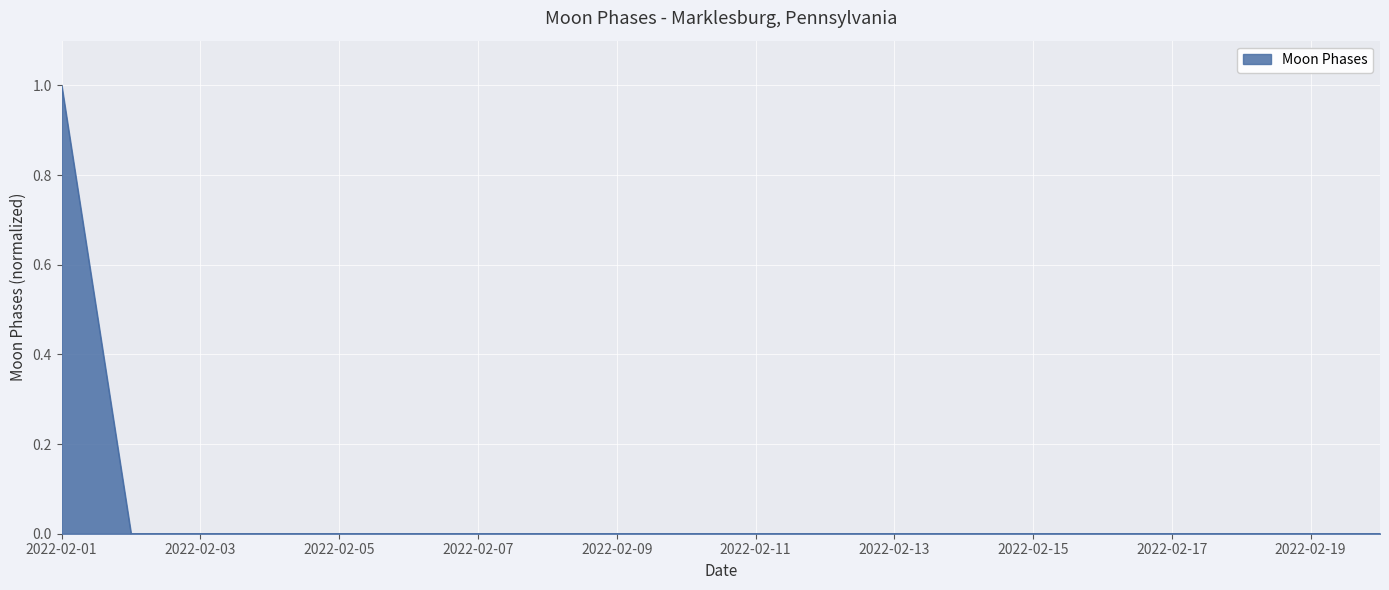

How many lines are shown in the chart?

1